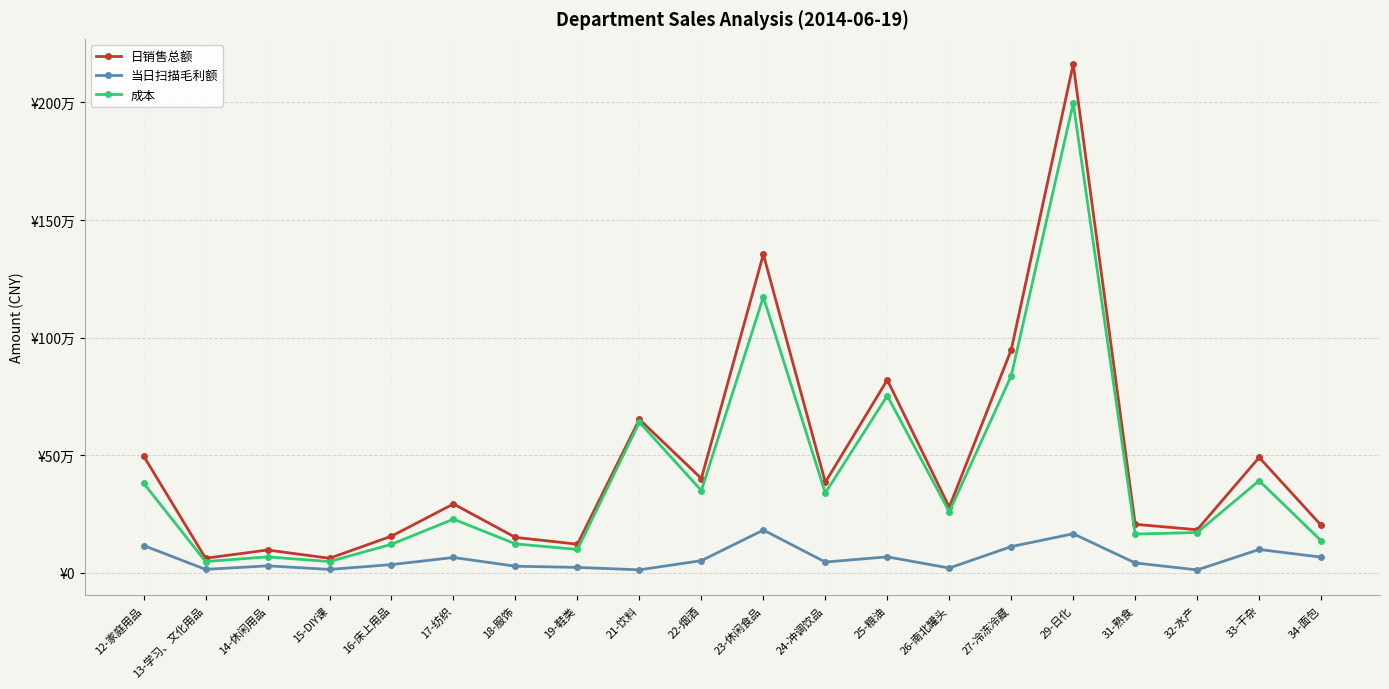

What is the difference between the maximum and second lowest values in the 成本 series?

1949871.8